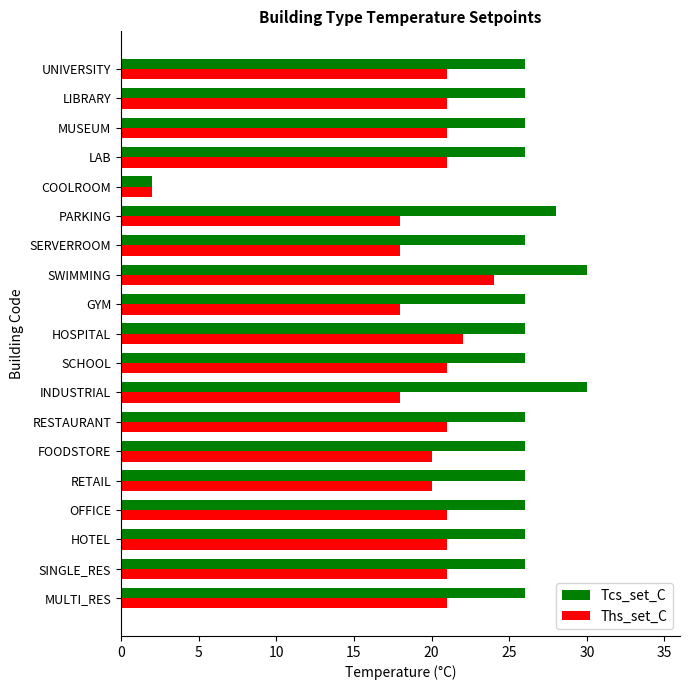

List the series in order of their peak value, highest first.

Tcs_set_C, Ths_set_C